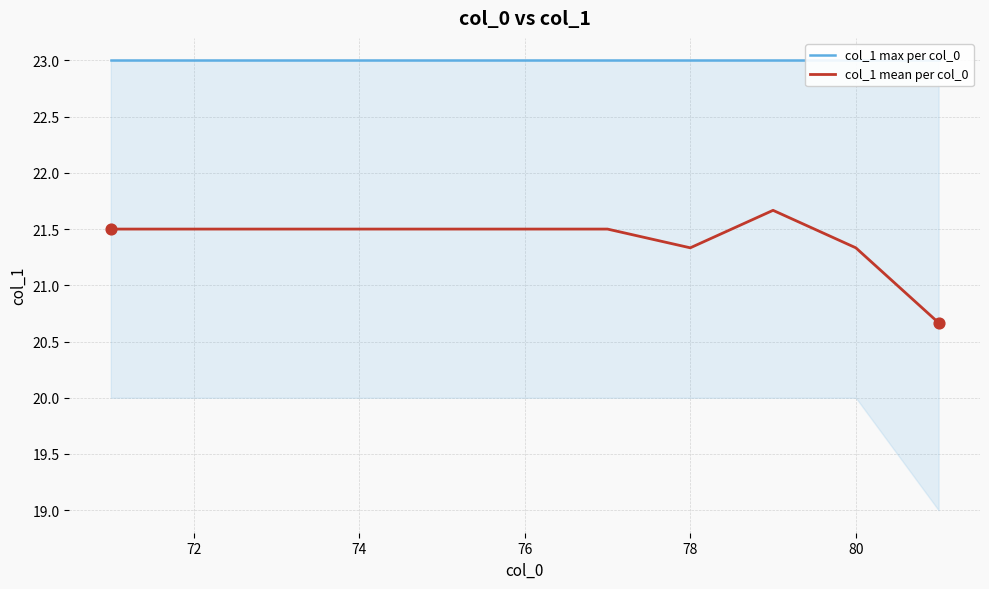

At how many categories does at least one series exceed 21?

11